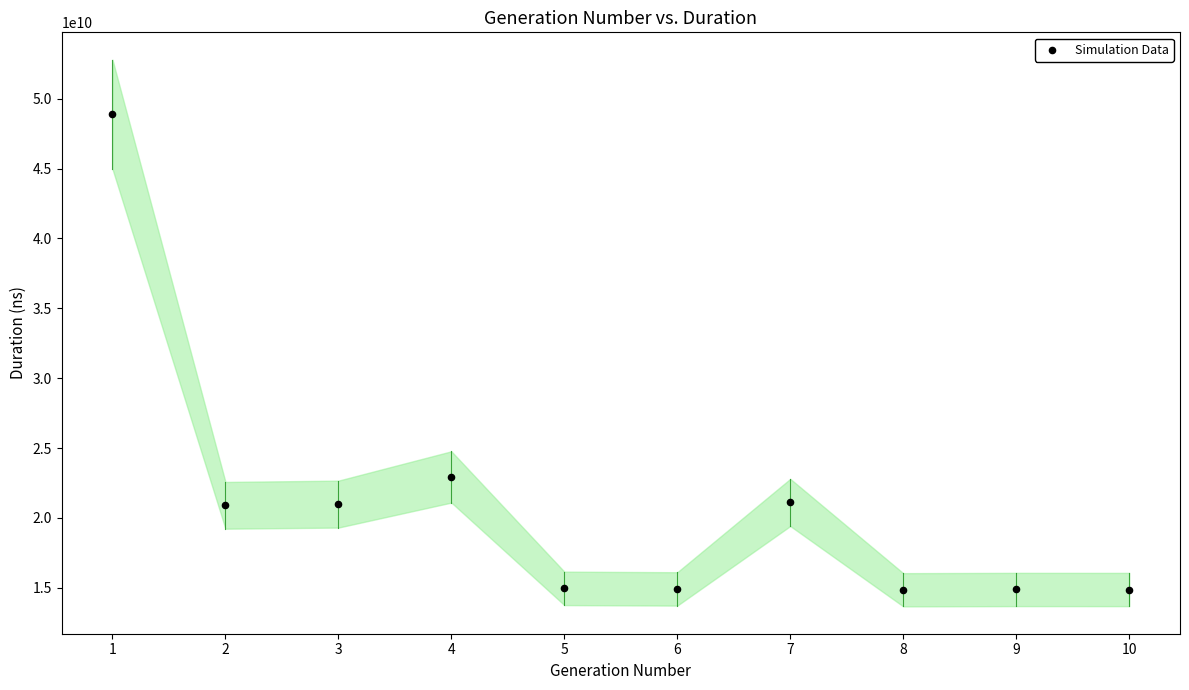

What Y value in the scatter plot is closest to 31869099372?

22932418089